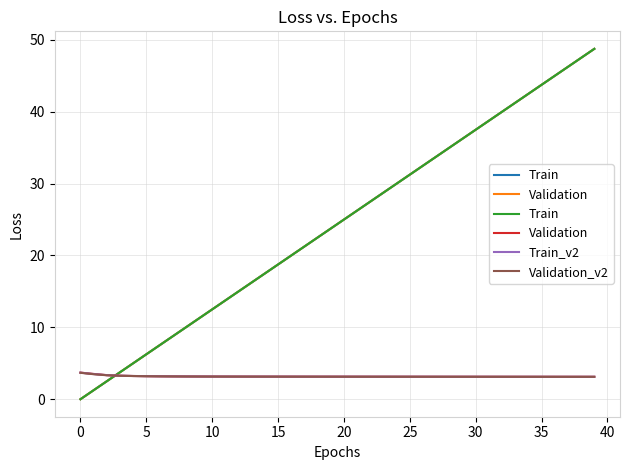

True or false: Train has a value of 81.4 at 37.

False